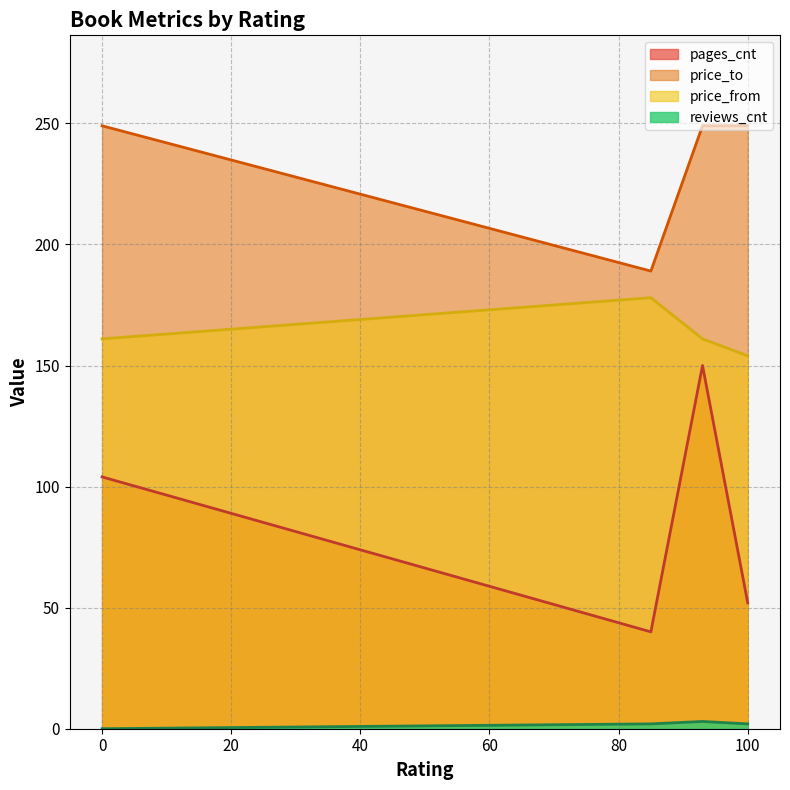

Is the value of pages_cnt at 100 greater than the value of price_to at 0?

No